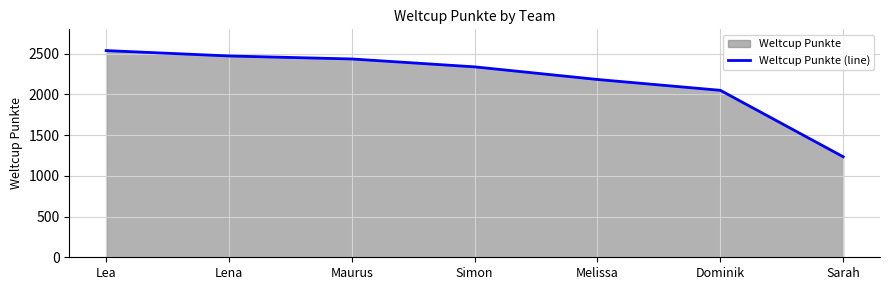

What is the sum of the values at Sarah and Simon?

3574